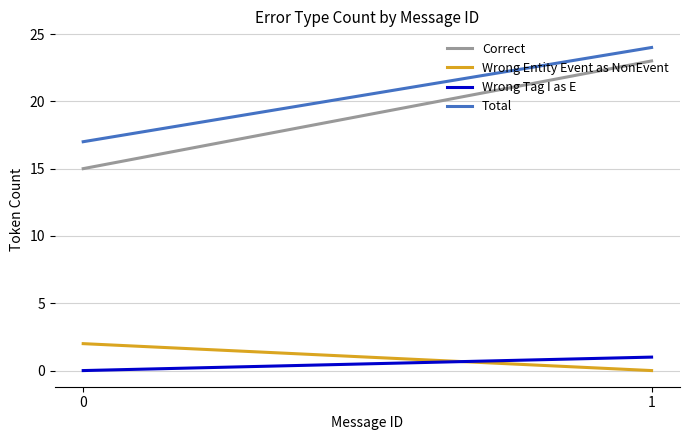

Which series has the widest spread of values?

Correct